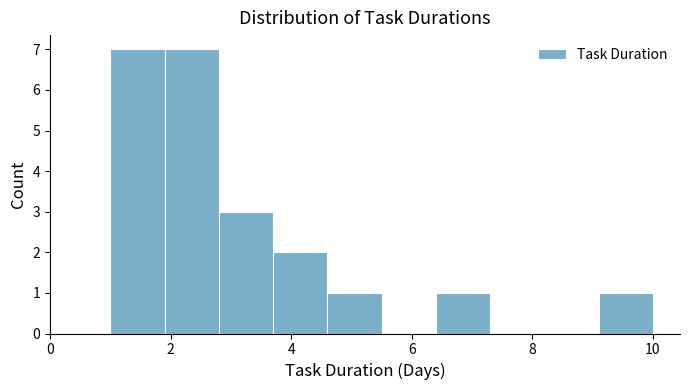

Reading left to right, list every bar in this chart as the range it spans on the x-axis followed by its height. Neither the bar edges nor the heights are printed on the chart, so give them approximately, as read against the axes.

1.0 to 1.9: 7
1.9 to 2.8: 7
2.8 to 3.7: 3
3.7 to 4.6: 2
4.6 to 5.5: 1
5.5 to 6.4: 0
6.4 to 7.3: 1
7.3 to 8.2: 0
8.2 to 9.1: 0
9.1 to 10.0: 1